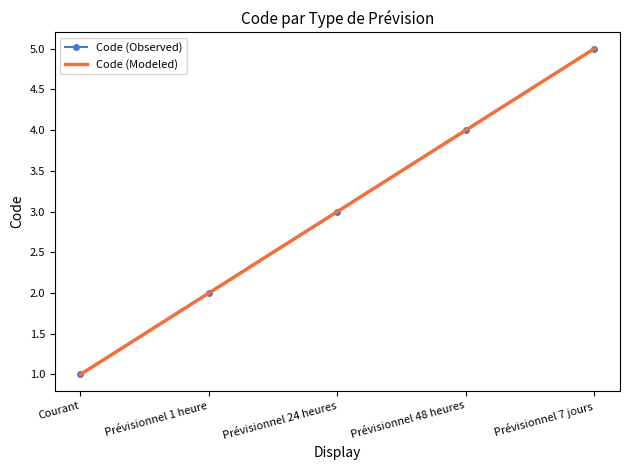

Which category has the lowest value across all series?

Courant